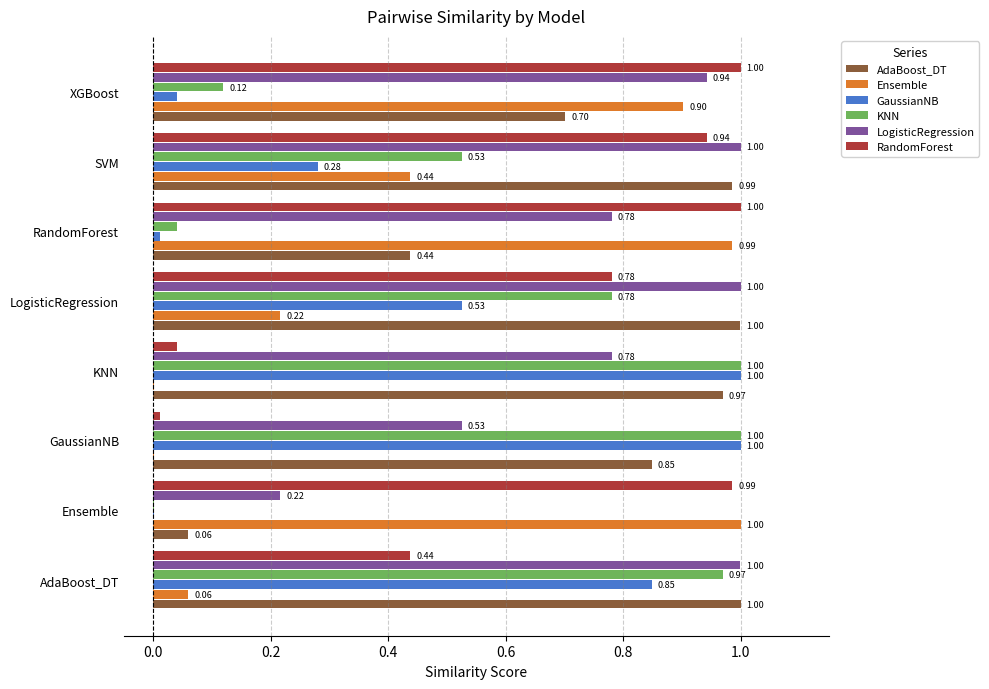

Which series changed the most between Ensemble and LogisticRegression?

AdaBoost_DT